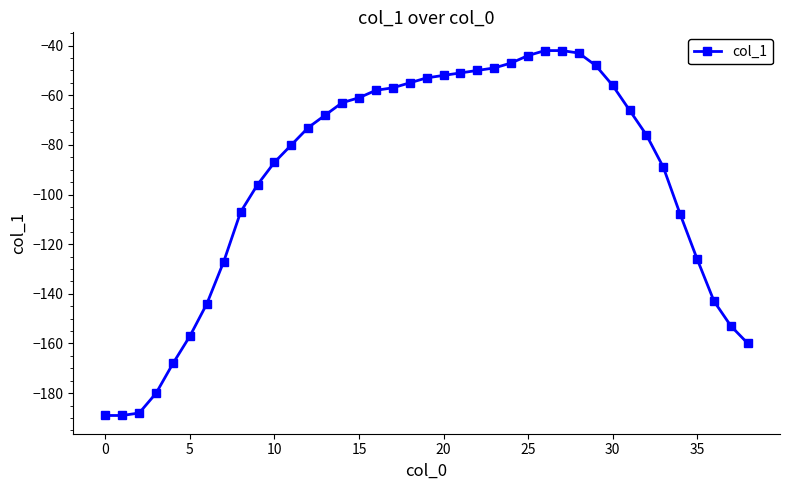

What is the greatest value displayed?

-42